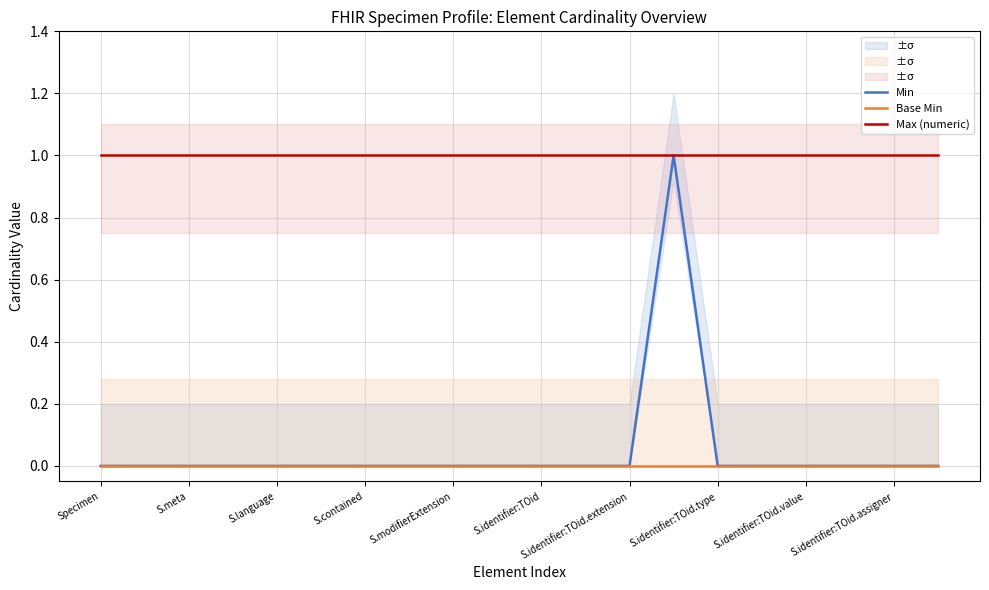

What is the difference between the highest and lowest values at S.contained?

1